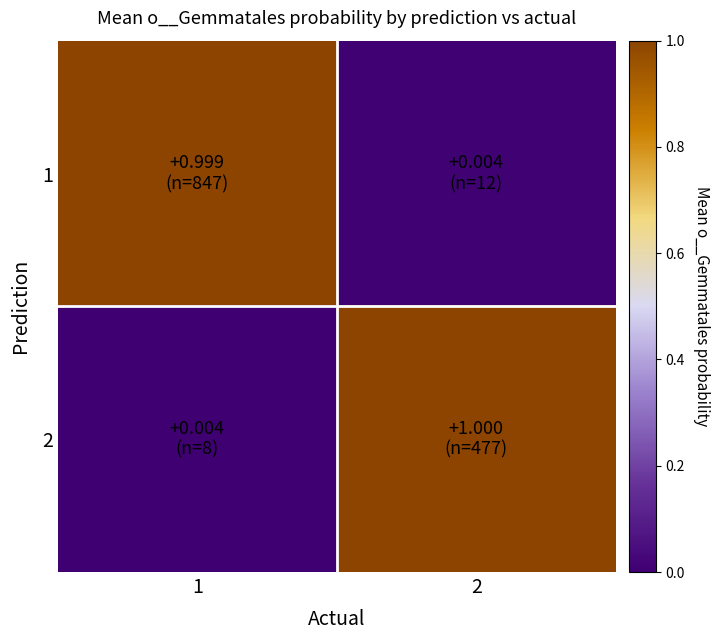

How many data points does each series have?

2